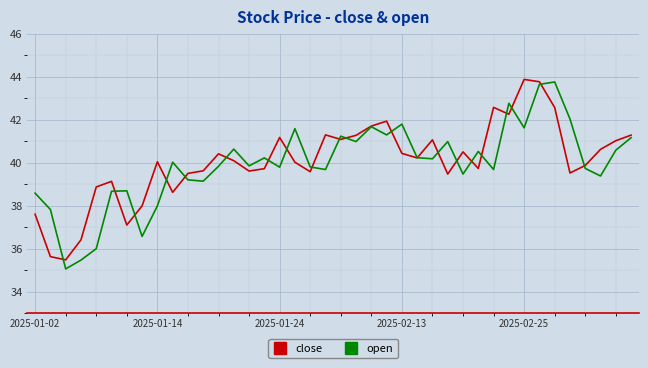

Which series has the widest spread of values?

open